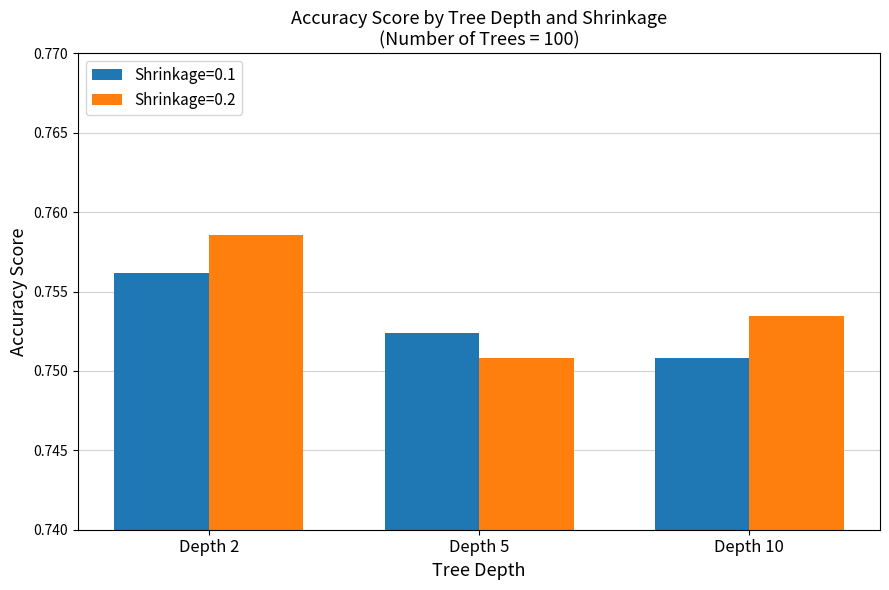

Rank the series by their maximum value, from lowest to highest.

Shrinkage=0.1, Shrinkage=0.2